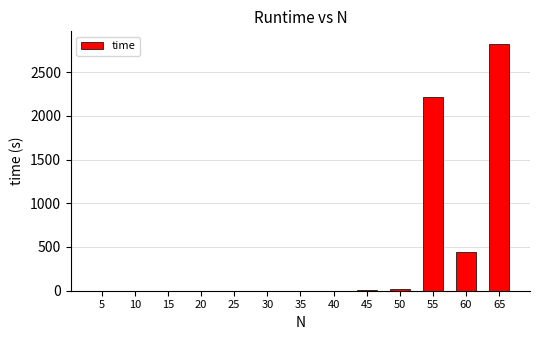

What is the maximum value shown in the chart?

2824.0